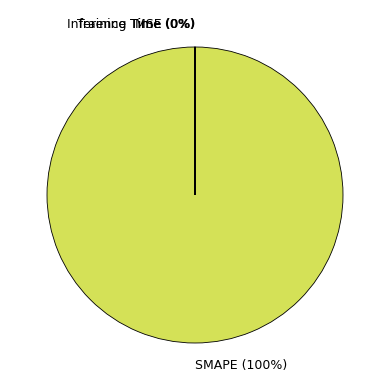

Between SMAPE and Training Time, which is larger?

SMAPE